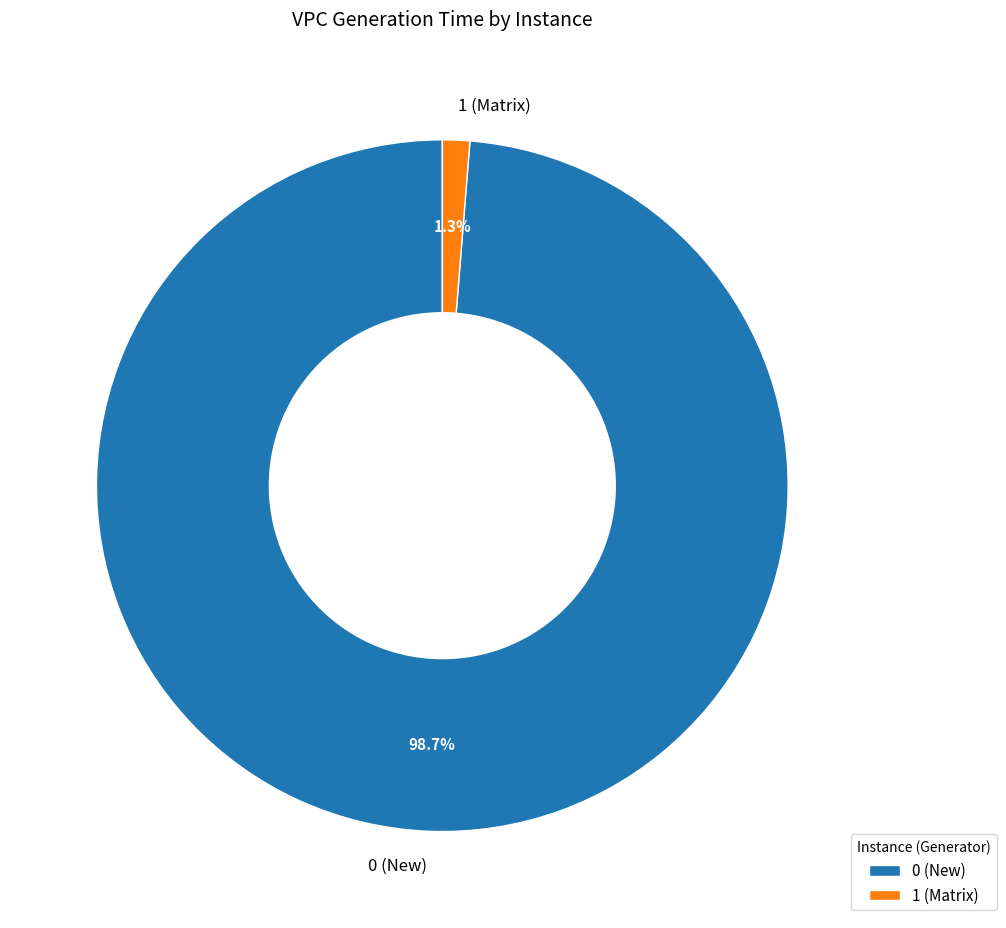

What percentage is the 0 (New) slice, to the nearest percent?

99%